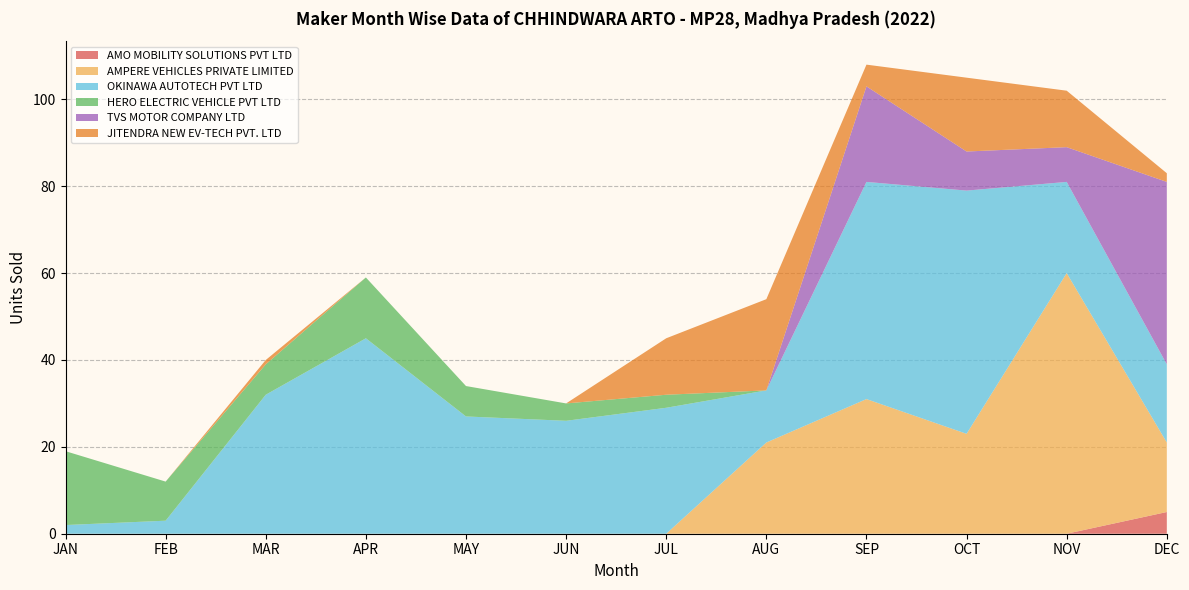

Reading left to right, transcribe all the data shown in this chart.

AMO MOBILITY SOLUTIONS PVT LTD: 0	0	0	0	0	0	0	0	0	0	0	5
AMPERE VEHICLES PRIVATE LIMITED: 0	0	0	0	0	0	0	21	31	23	60	16
OKINAWA AUTOTECH PVT LTD: 2	3	32	45	27	26	29	12	50	56	21	18
HERO ELECTRIC VEHICLE PVT LTD: 17	9	7	14	7	4	3	0	0	0	0	0
TVS MOTOR COMPANY LTD: 0	0	0	0	0	0	0	0	22	9	8	42
JITENDRA NEW EV-TECH PVT. LTD: 0	0	1	0	0	0	13	21	5	17	13	2